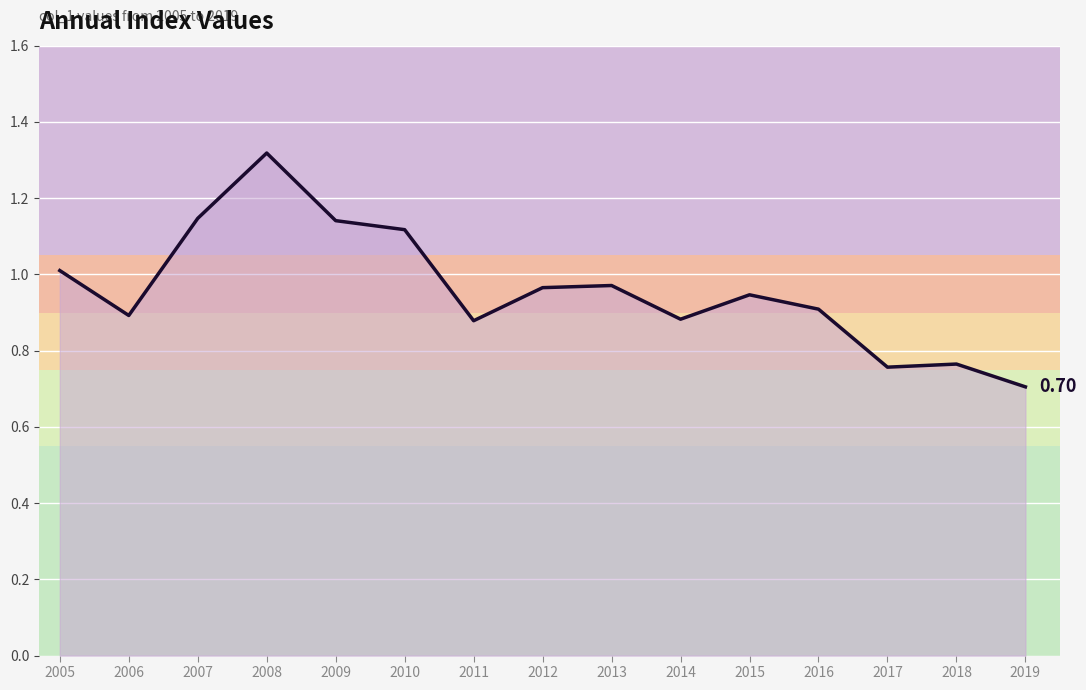

Between 2010 and 2018, which is larger?

2010